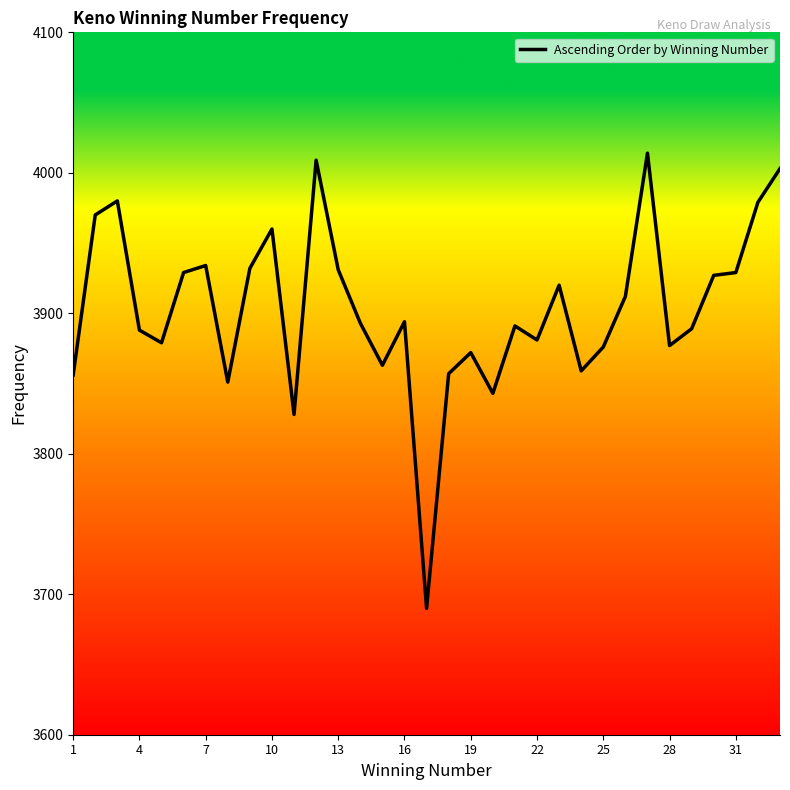

What is the greatest value displayed?

4014